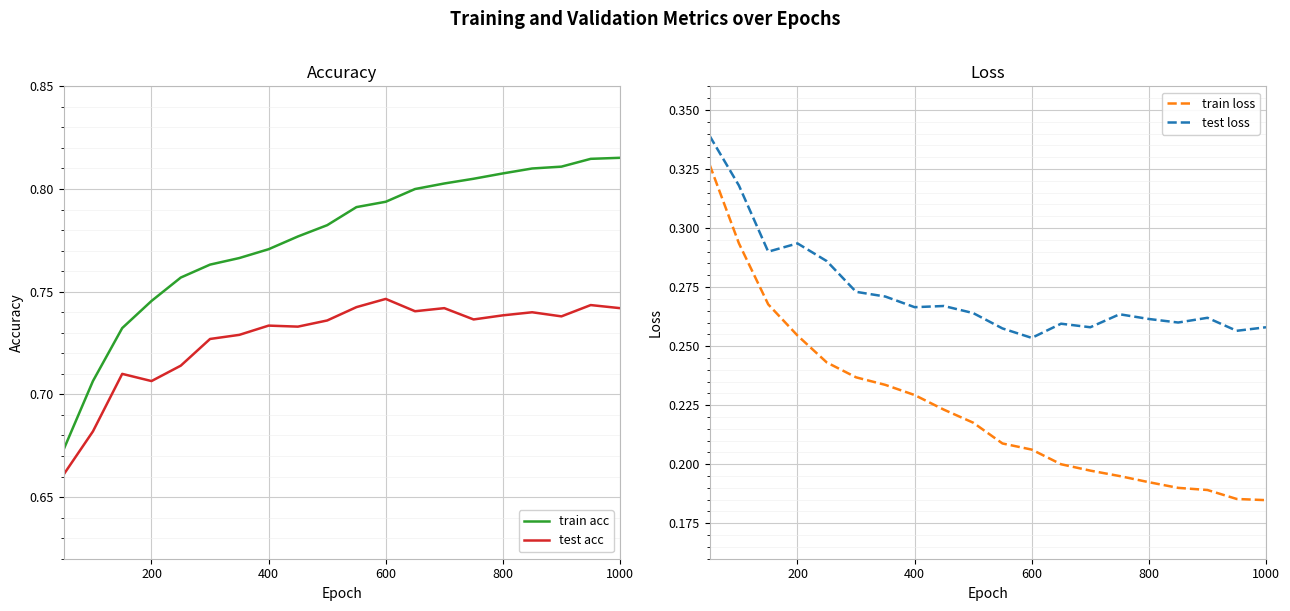

What is the minimum value shown in the chart?

0.2